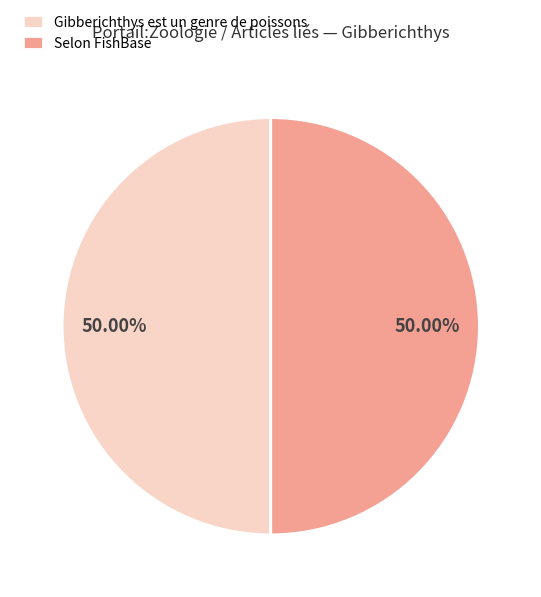

What is the ratio of the value at Selon FishBase to the value at Gibberichthys est un genre de poissons?

1.0